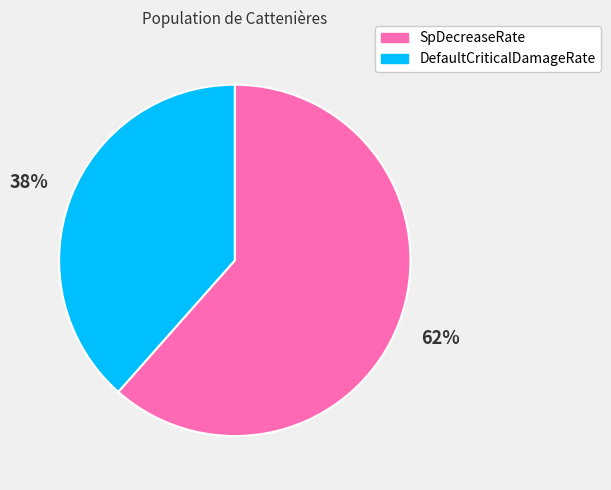

Which slice is the smallest?

DefaultCriticalDamageRate